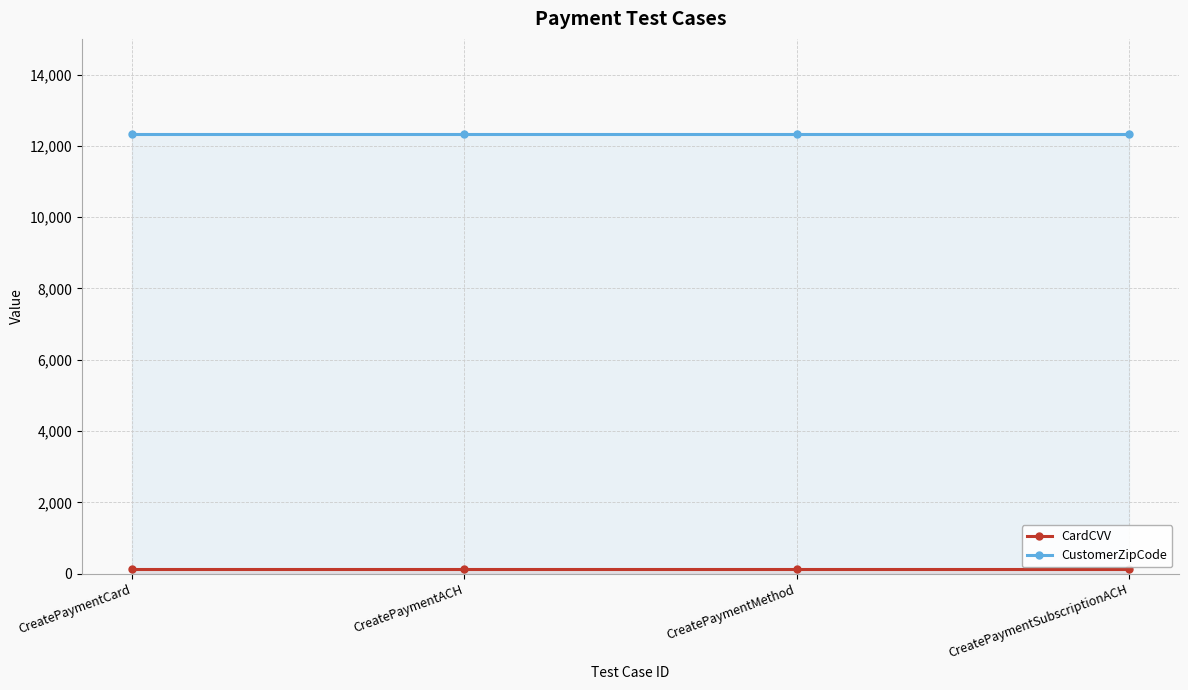

Count the number of categories in the chart.

4